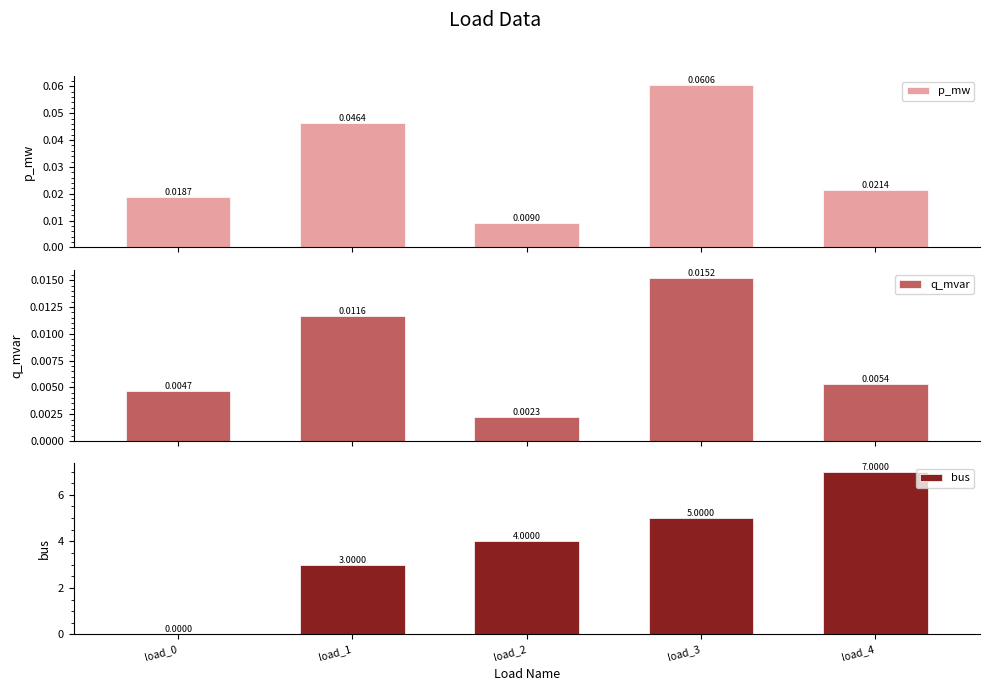

Between load_2 and load_1, which is larger?

load_1